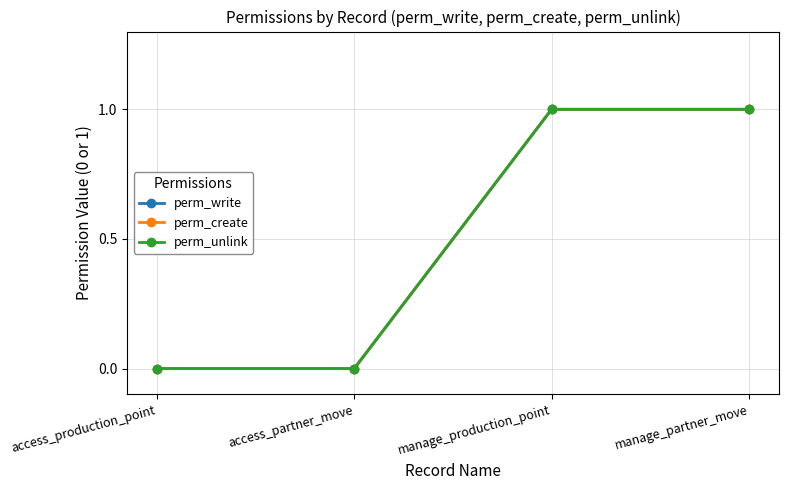

At access_partner_move, list the series in order from smallest to largest.

perm_write, perm_create, perm_unlink